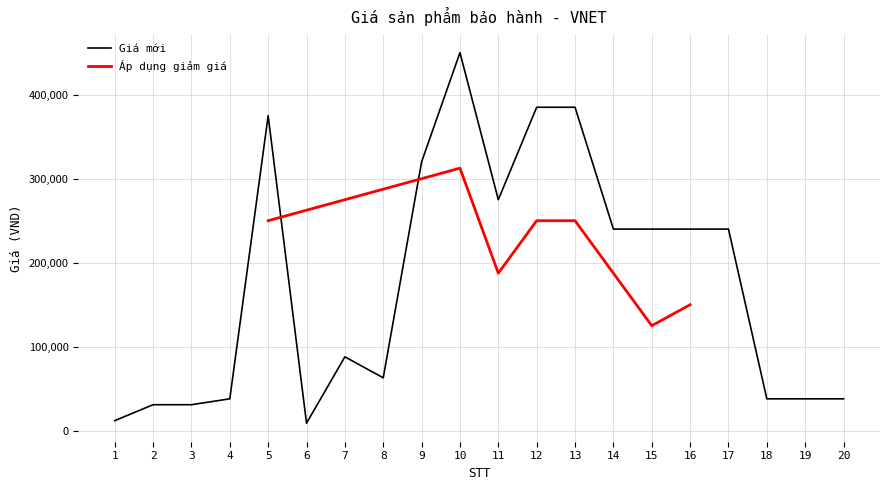

Between 5 and 6, which is larger?

5